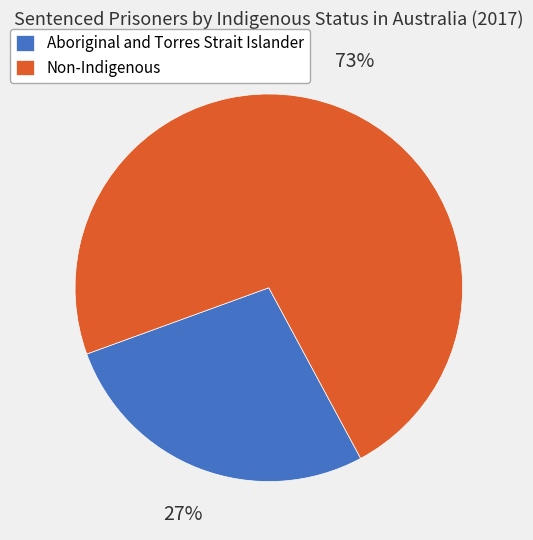

Count the number of slices in the pie.

2